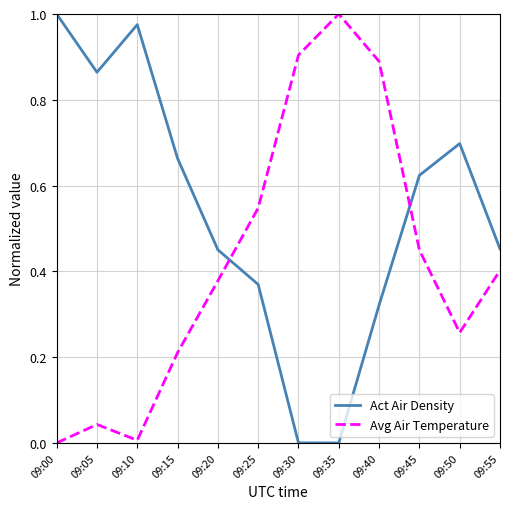

The Act Air Density series shows 1.0 at 09:00. True or false?

True